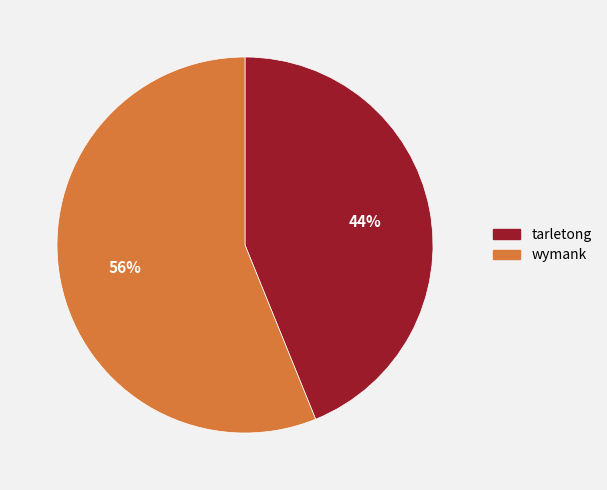

How many segments does this pie chart have?

2